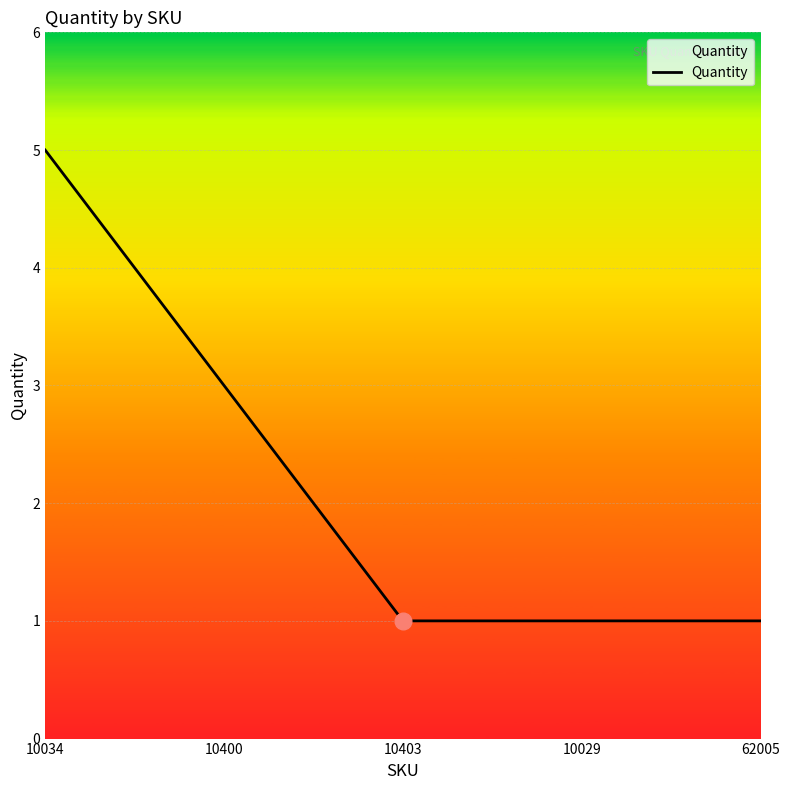

Approximately how many times larger is the value at 10403 compared to 10034?

0.2